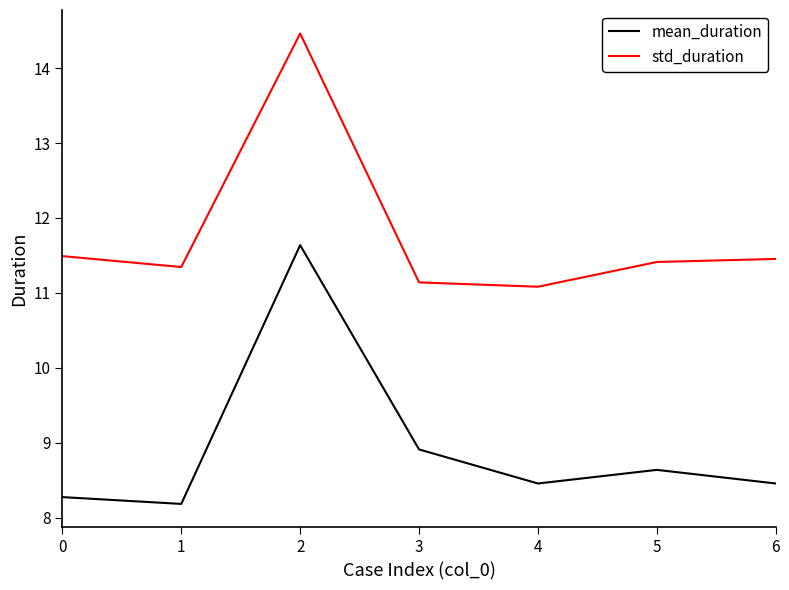

At how many categories does at least one series exceed 9?

7